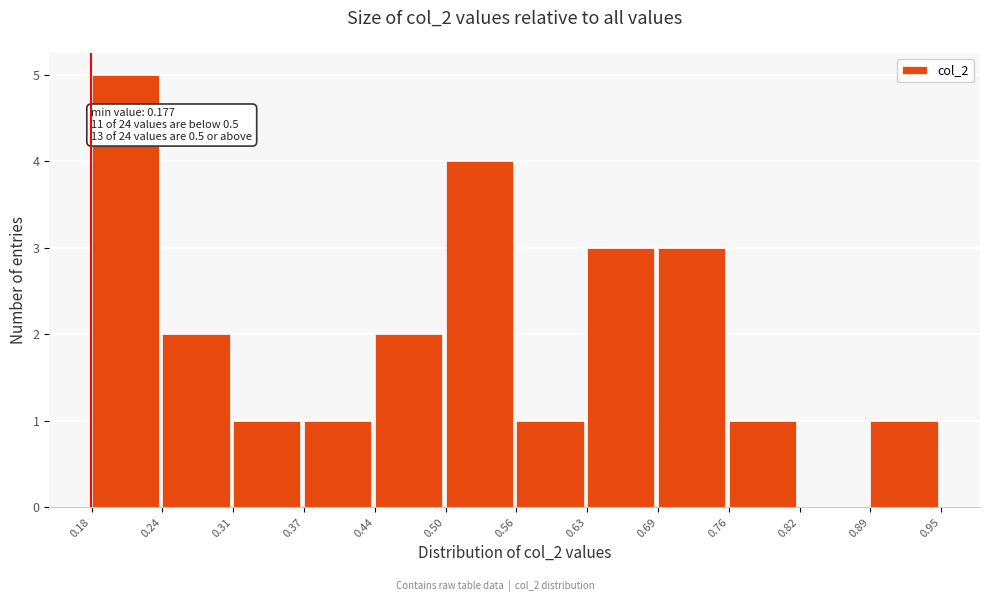

Over which range of the x-axis is the bar tallest?

0.18 to 0.24